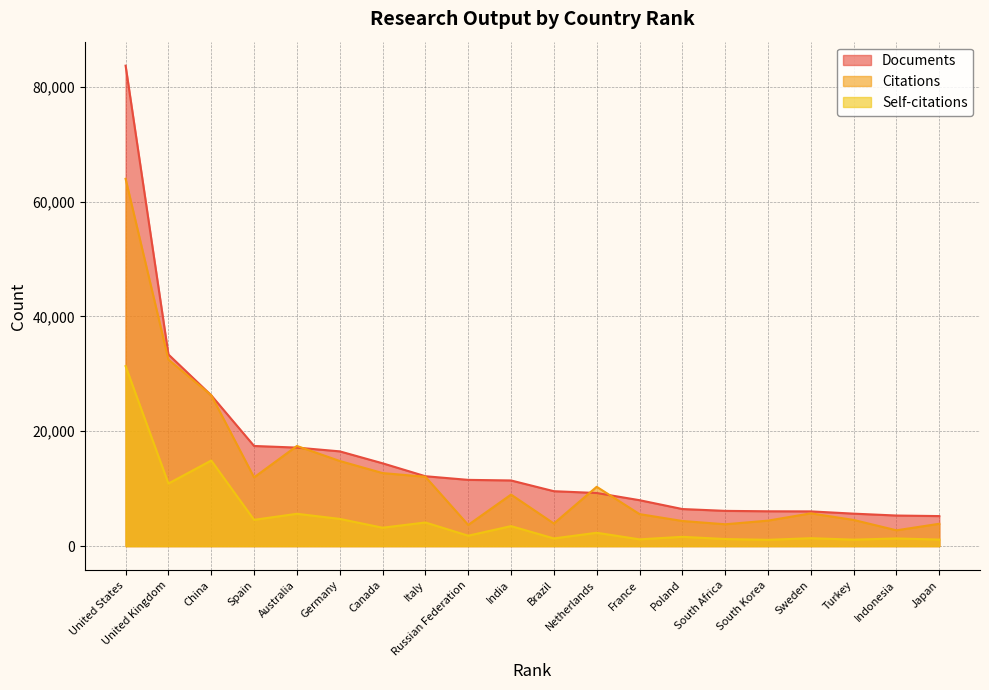

True or false: Self-citations and Documents cross at least once.

False